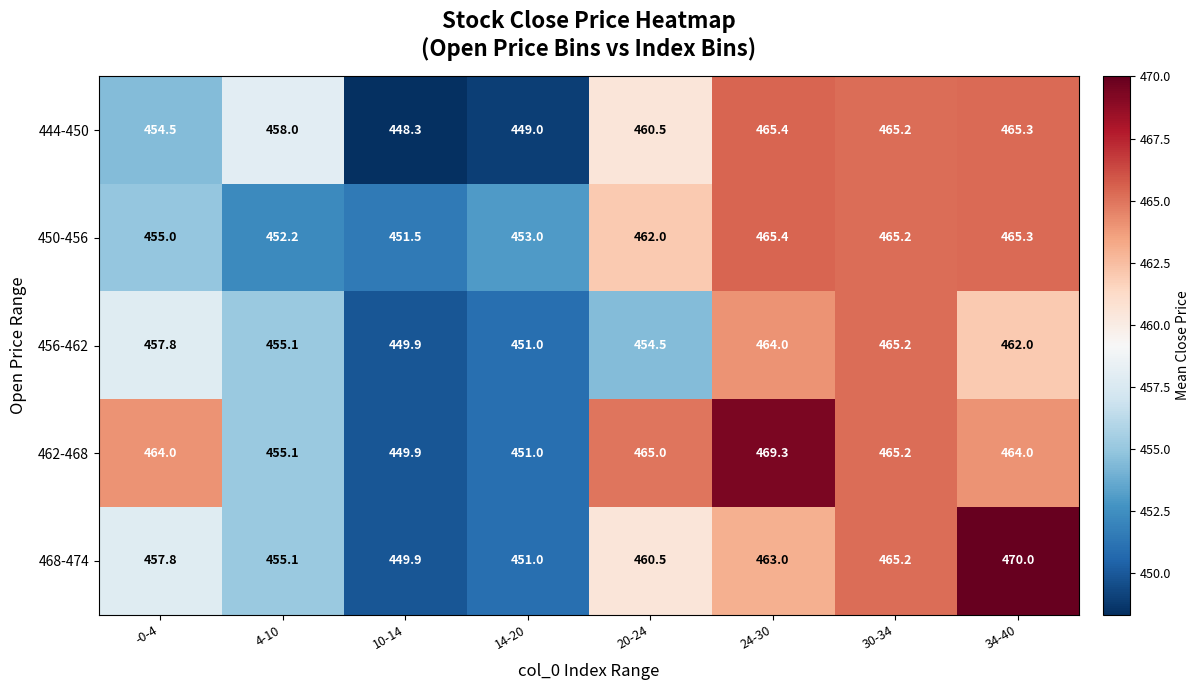

What is the difference between the maximum and minimum values in the 462-468 series?

19.4